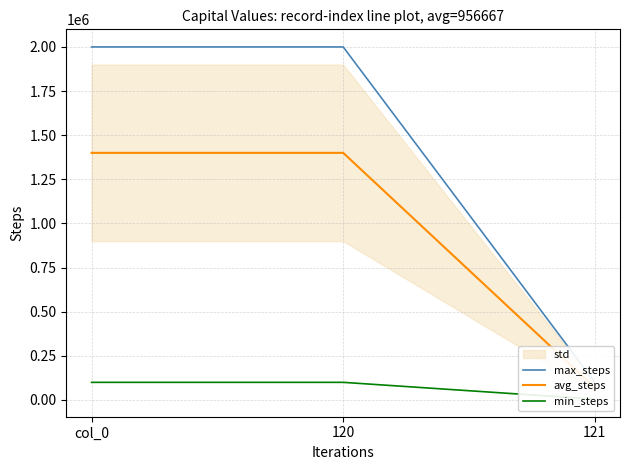

List the series in order of their overall mean, lowest first.

min_steps, avg_steps, max_steps